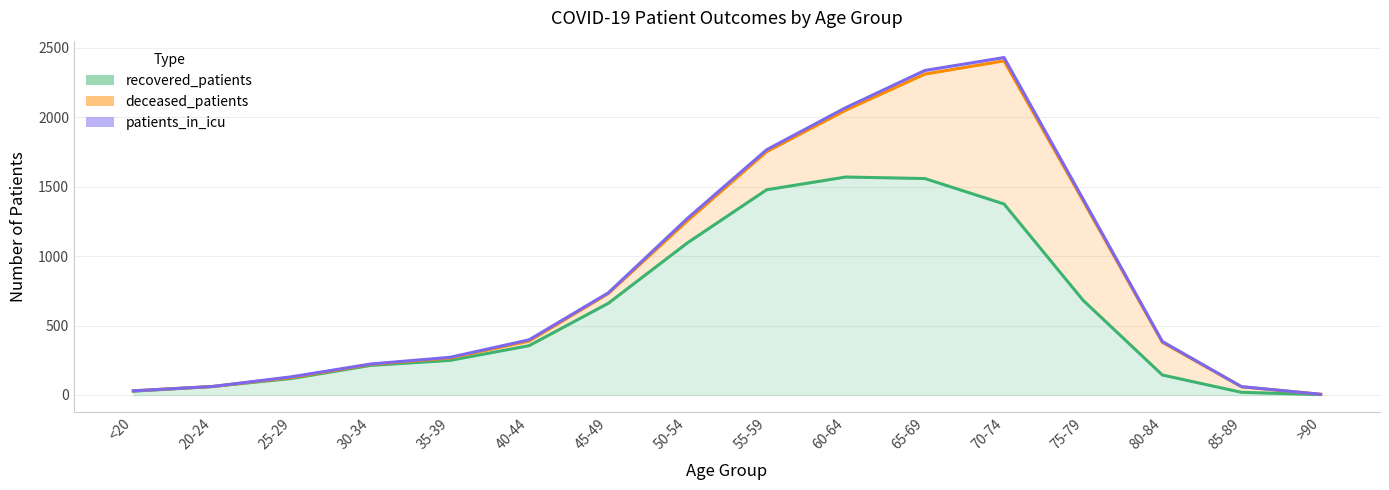

The value of recovered_patients at 75-79 is 681. True or false?

True